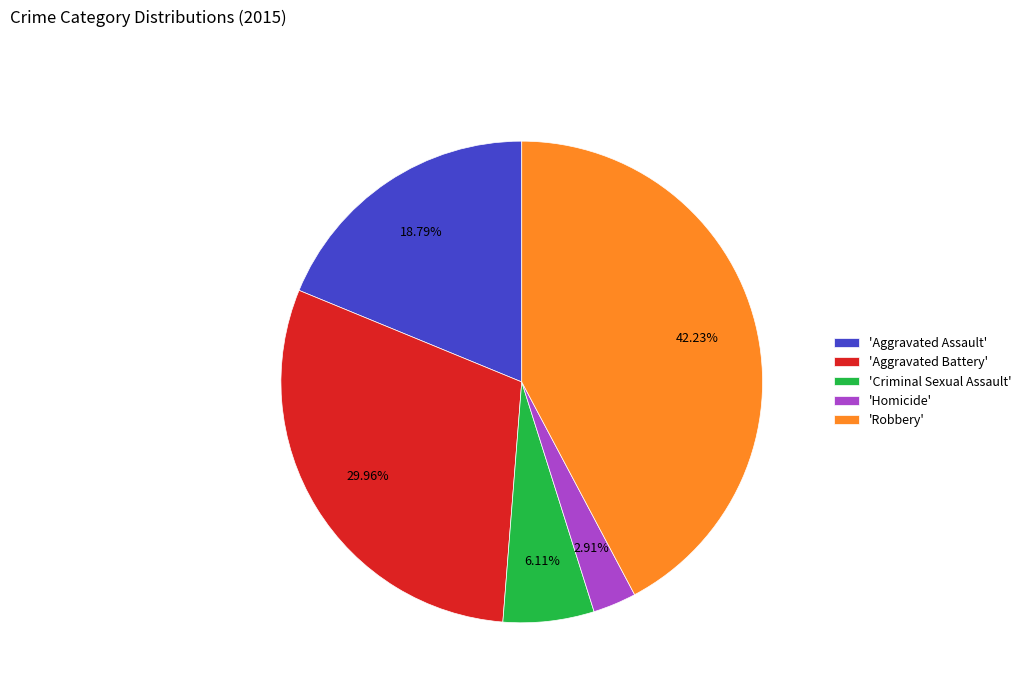

Which category has the biggest portion of the pie?

'Robbery'